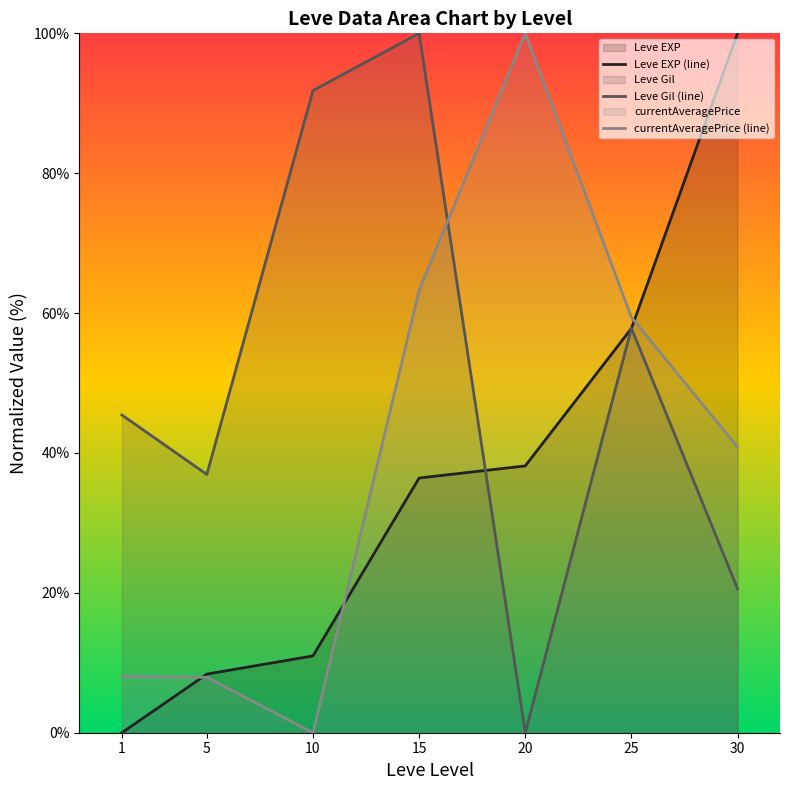

Between 20 and 10, which is larger?

20